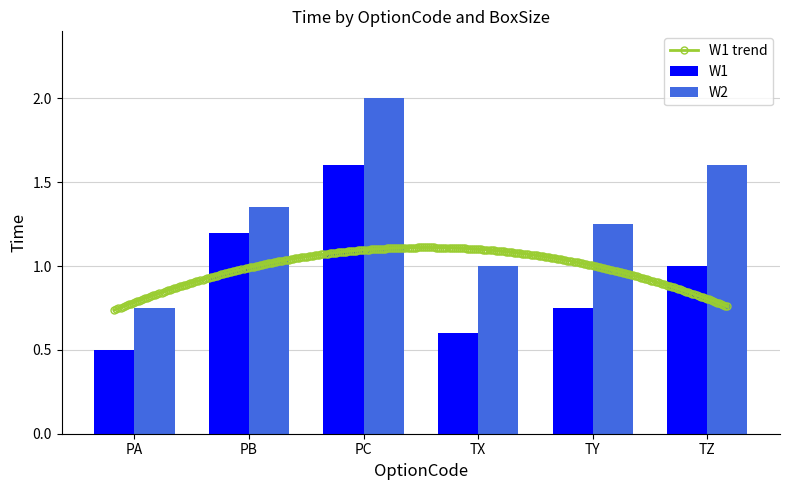

Which series has the largest total across all categories?

W2